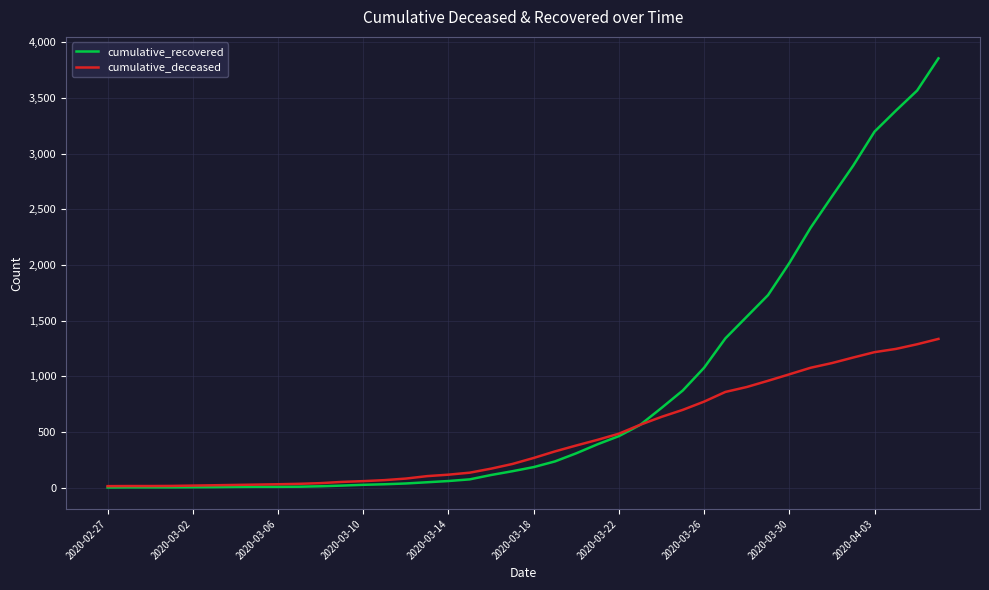

Which series has the largest total across all categories?

cumulative_recovered